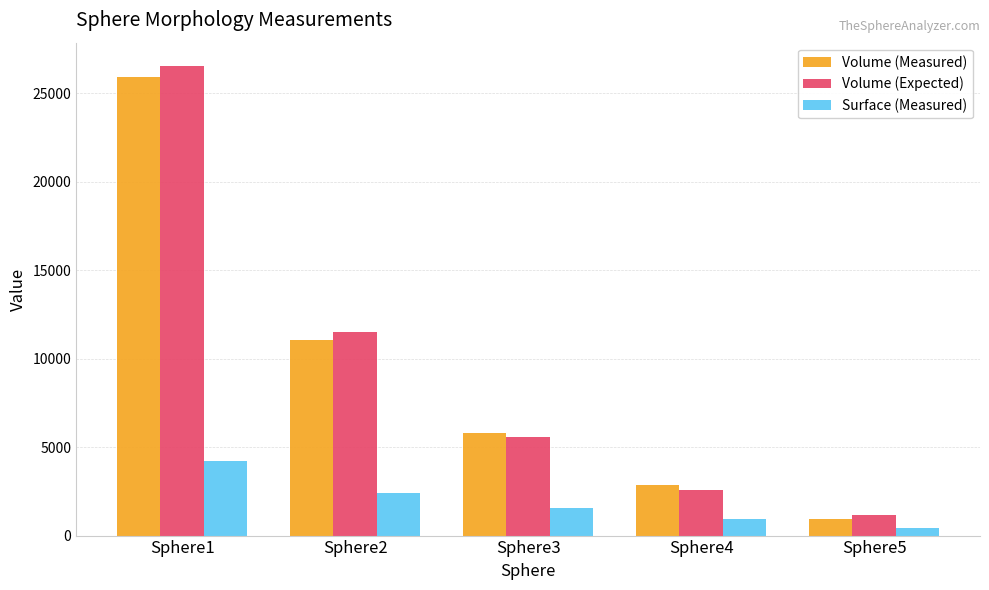

At which label does Volume (Measured) first exceed 5811?

Sphere1